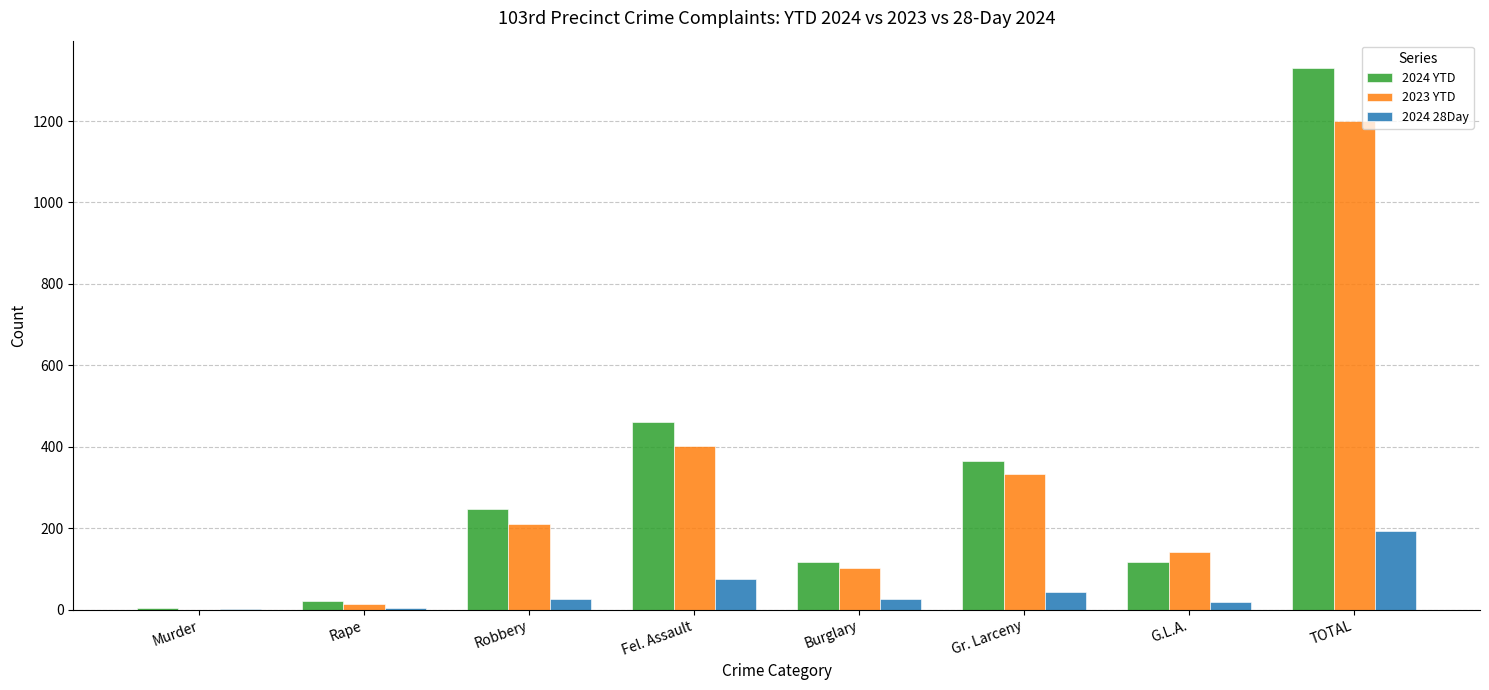

At which label is 2024 YTD closest to 667?

Fel. Assault